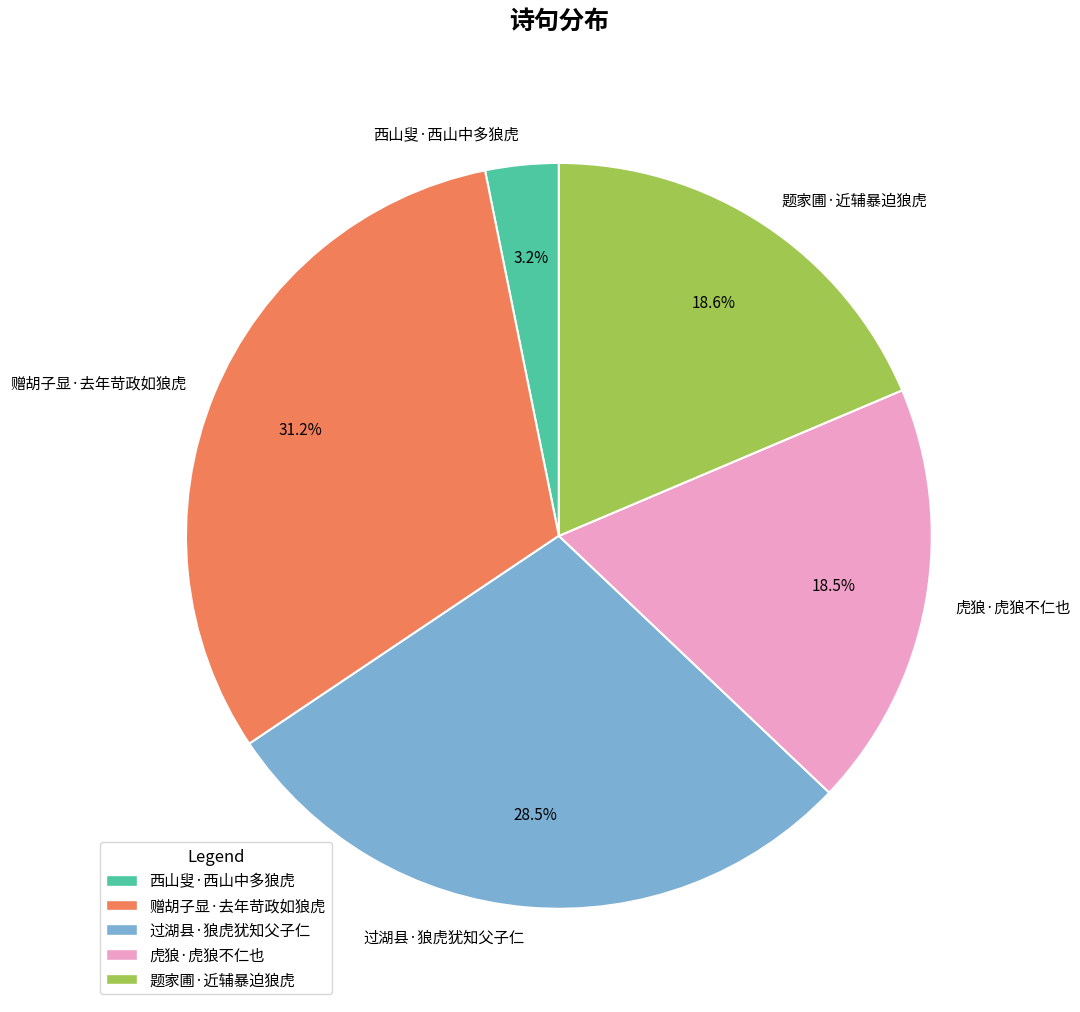

What is the largest slice in the pie chart?

赠胡子显·去年苛政如狼虎